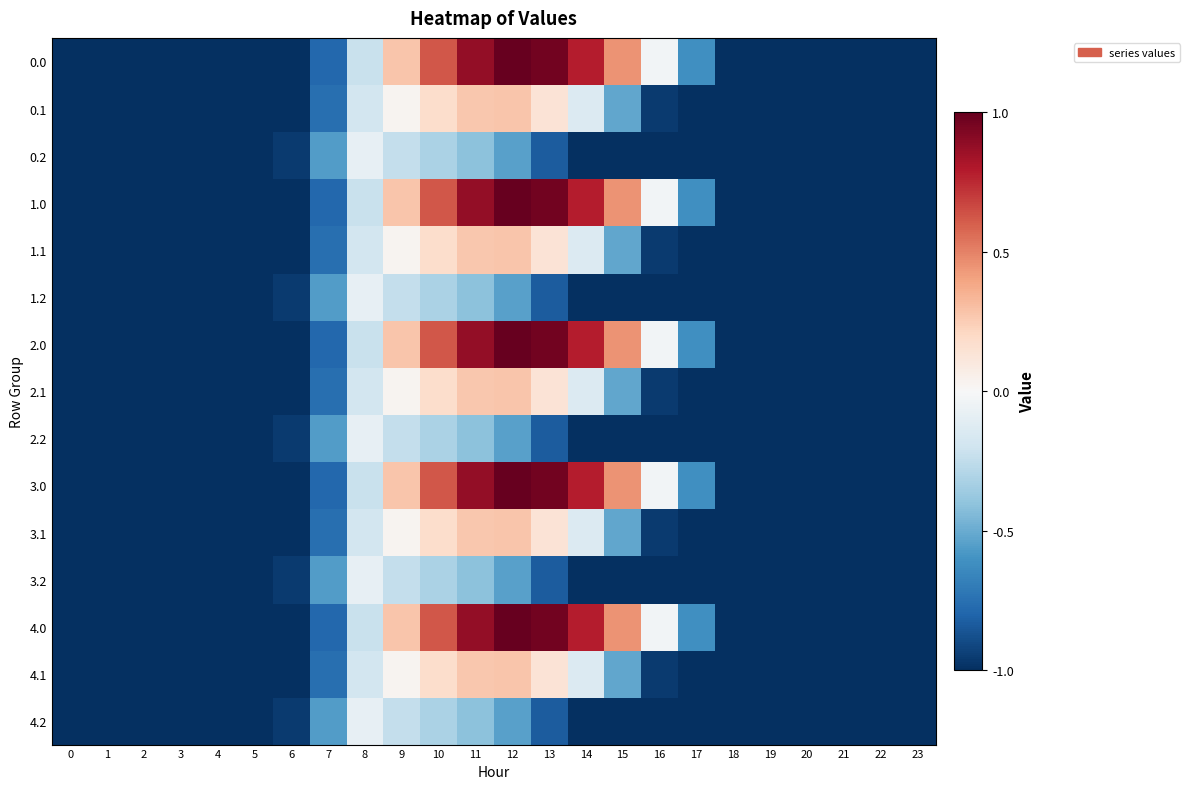

At how many categories does at least one series exceed 0?

7